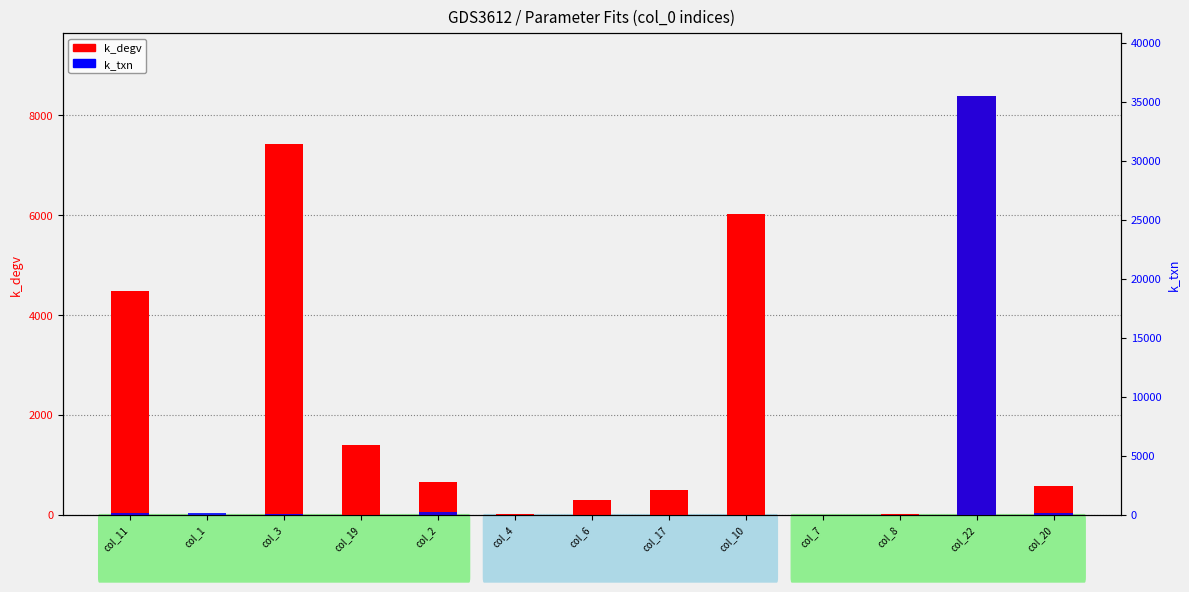

How many groups of bars are there?

13